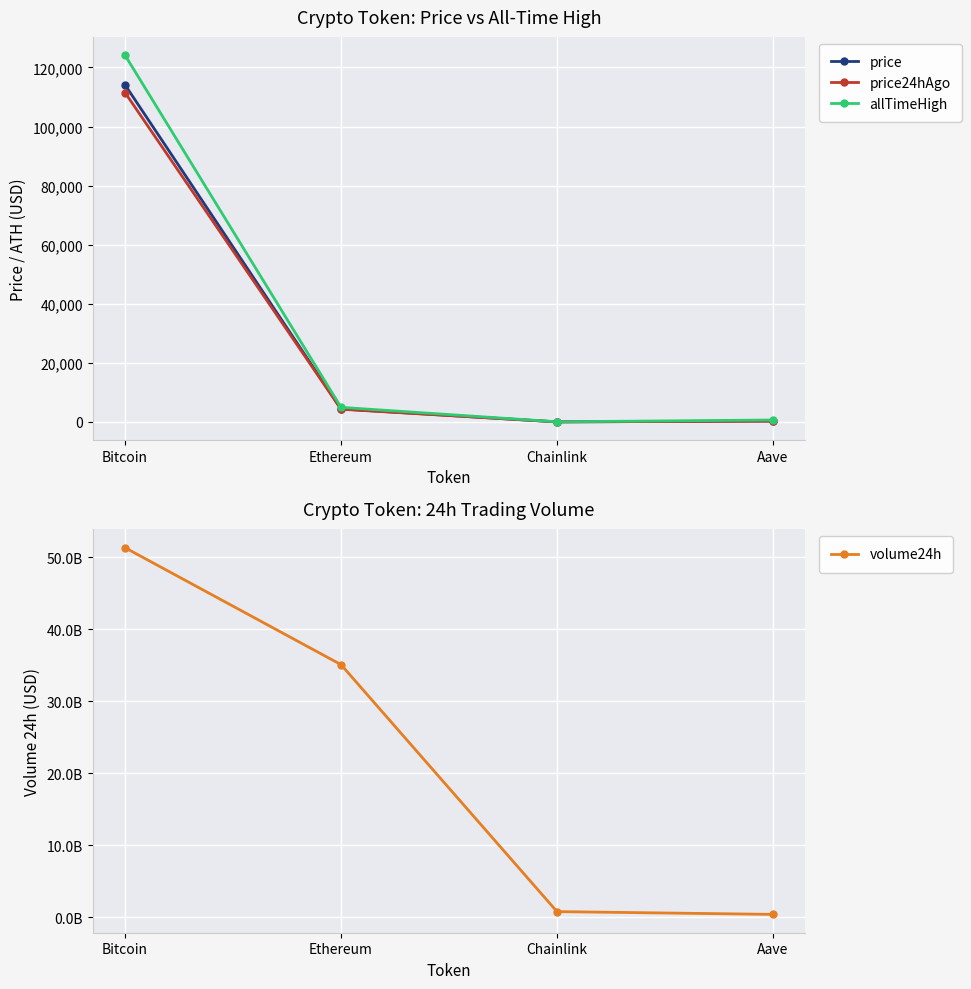

Which series changed the most between Bitcoin and Chainlink?

volume24h